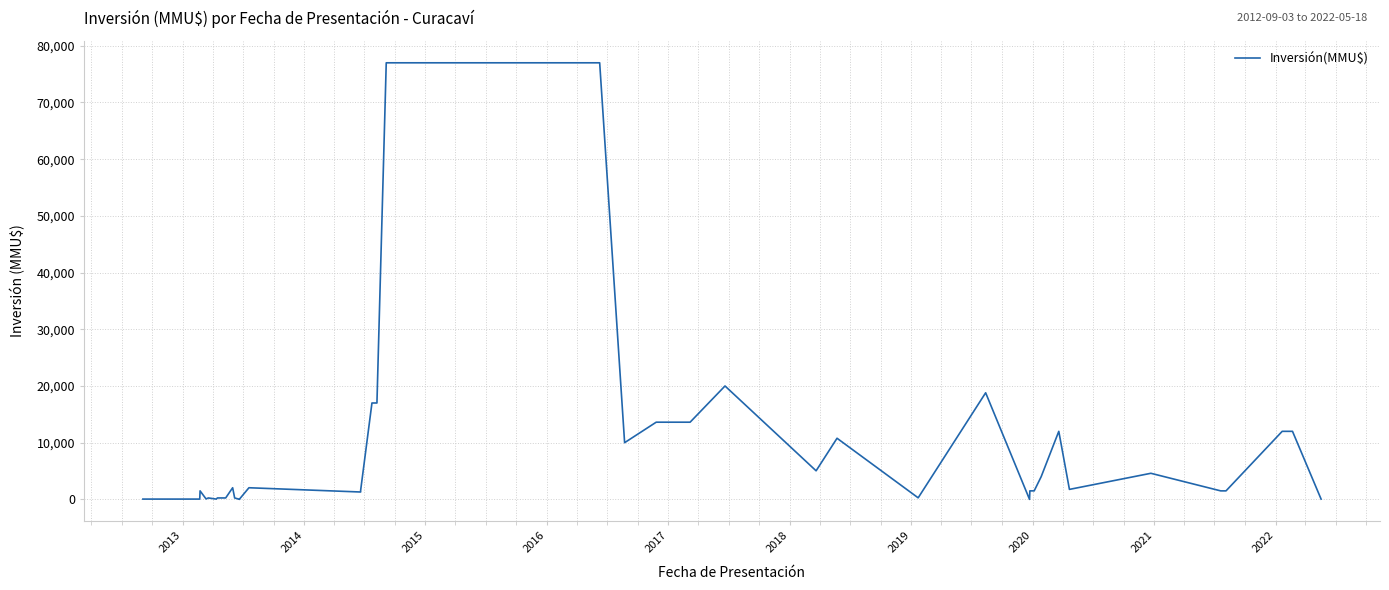

The chart shows a value of 5877 at 32. True or false?

False